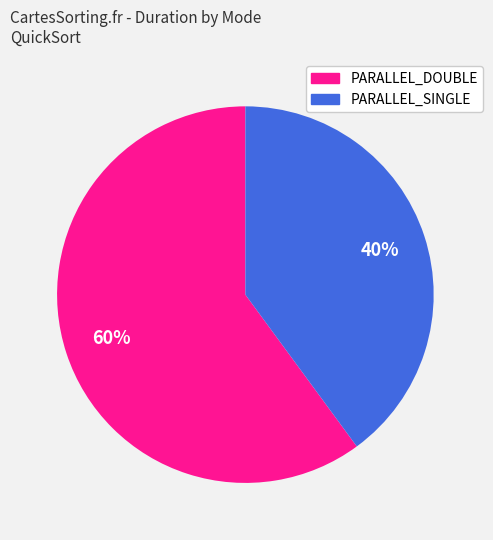

Is there any slice that represents more than half of the pie?

Yes